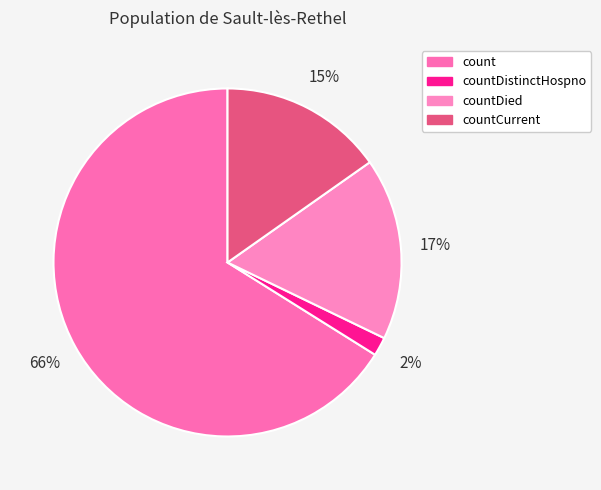

How many slices are in this pie chart?

4